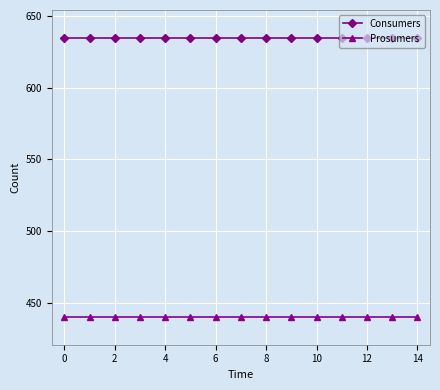

How many categories are shown in the chart?

15